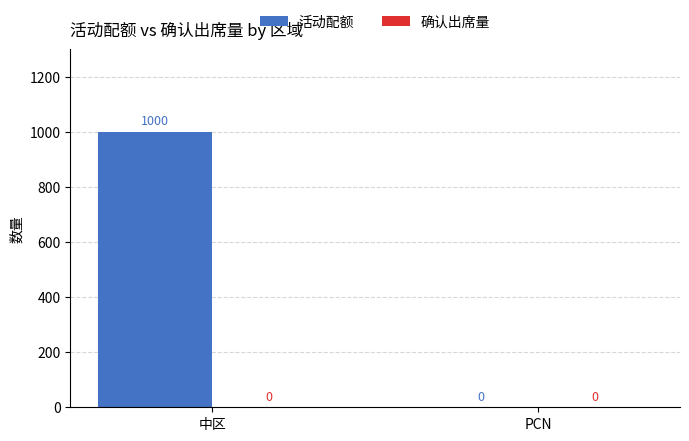

What is the maximum value shown in the chart?

1000